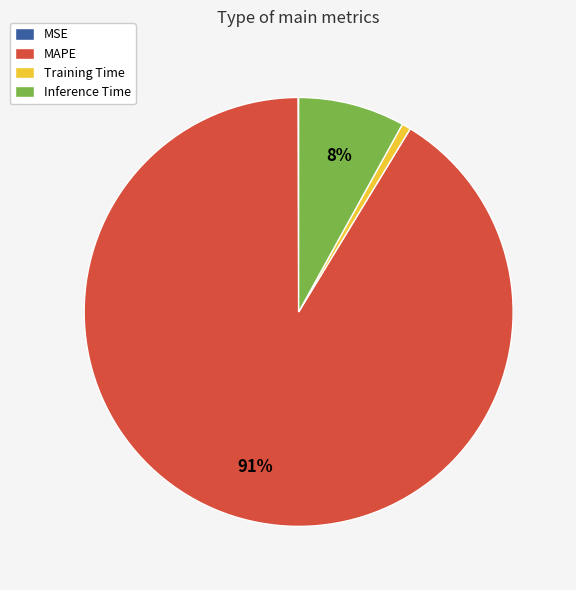

What percentage is the MAPE slice, to the nearest percent?

91%